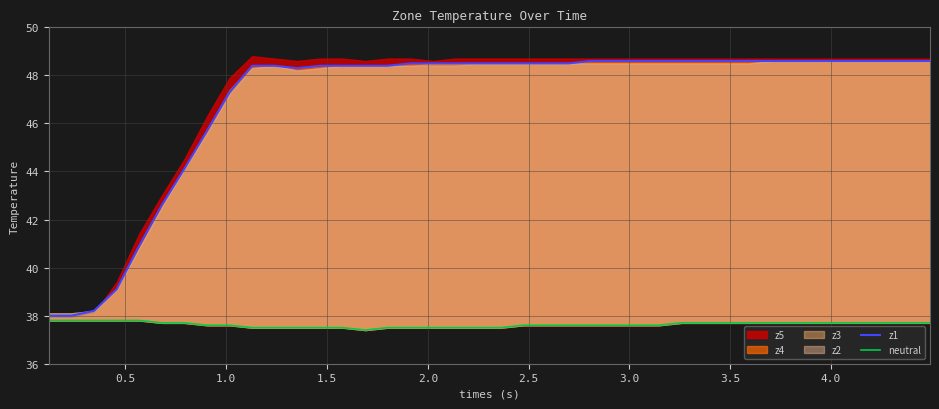

What is the highest value of the z1 series?

48.6